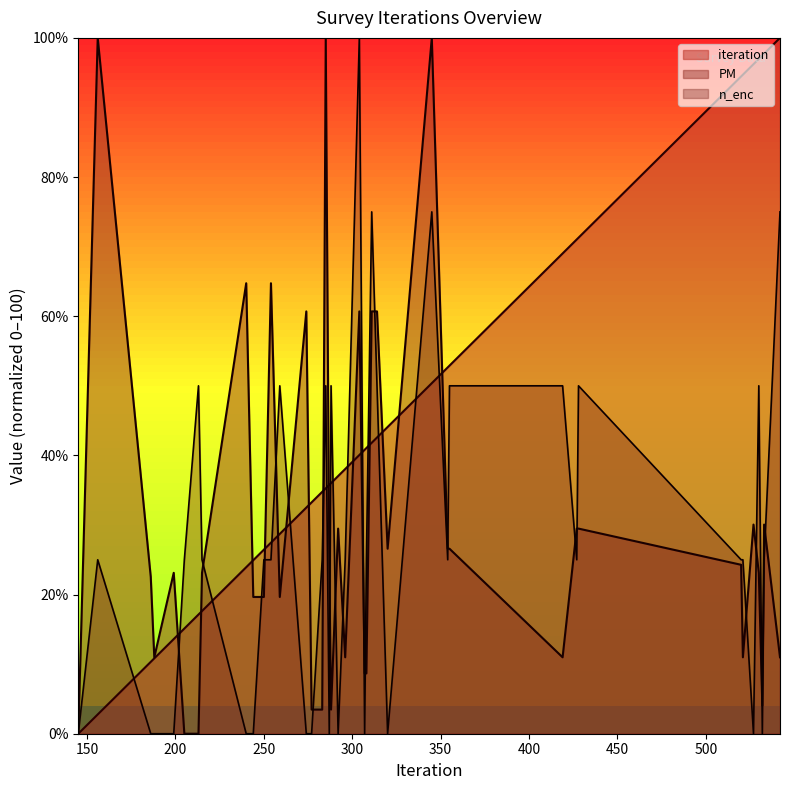

At how many categories does at least one series exceed 63?

17